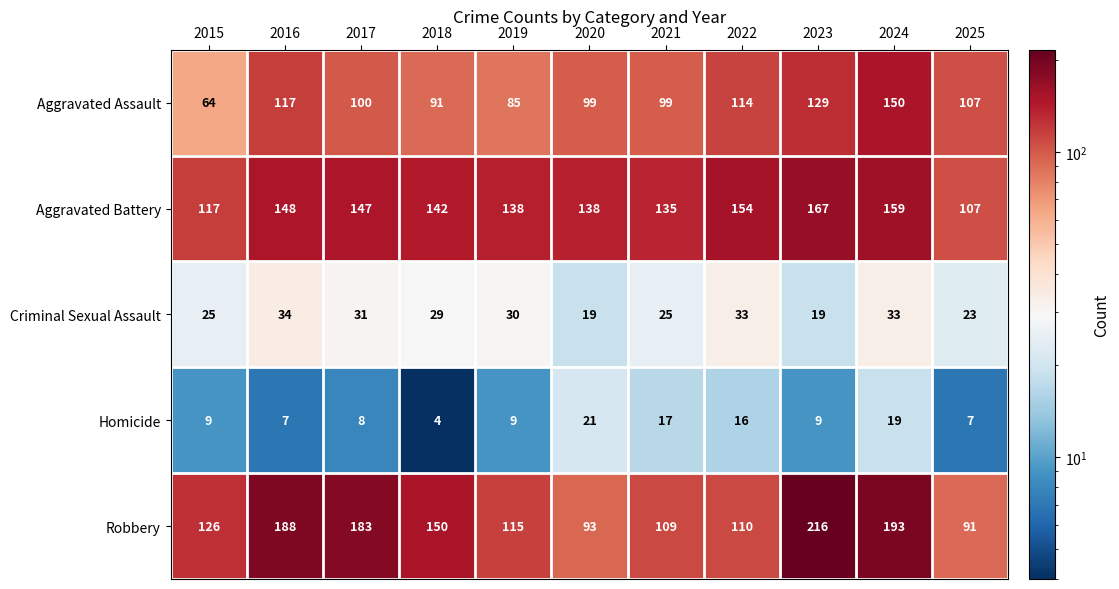

What is the maximum value shown in the chart?

216